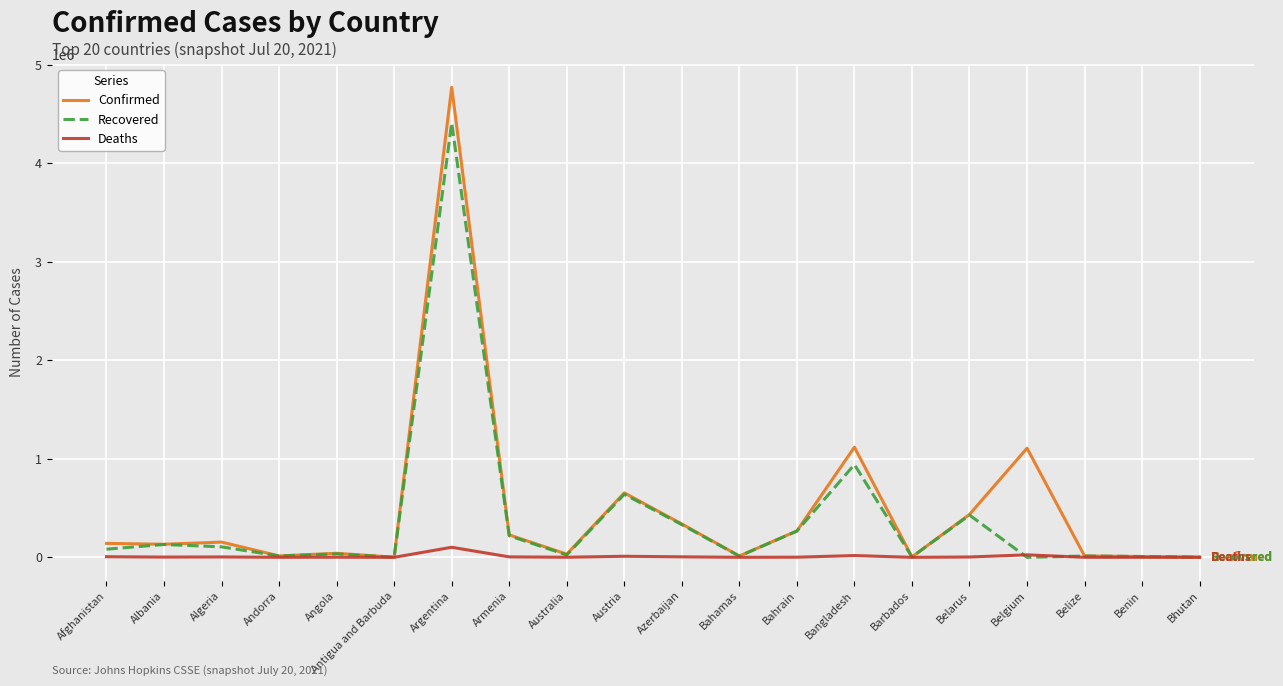

At which category is the sum across all series the highest?

Argentina